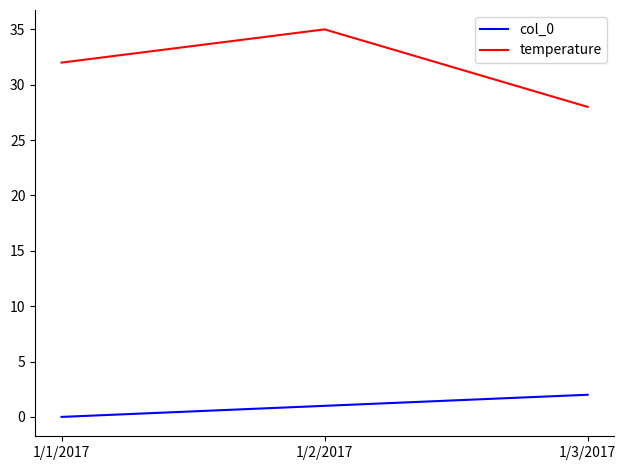

The value of col_0 at 1/2/2017 is 1. True or false?

True